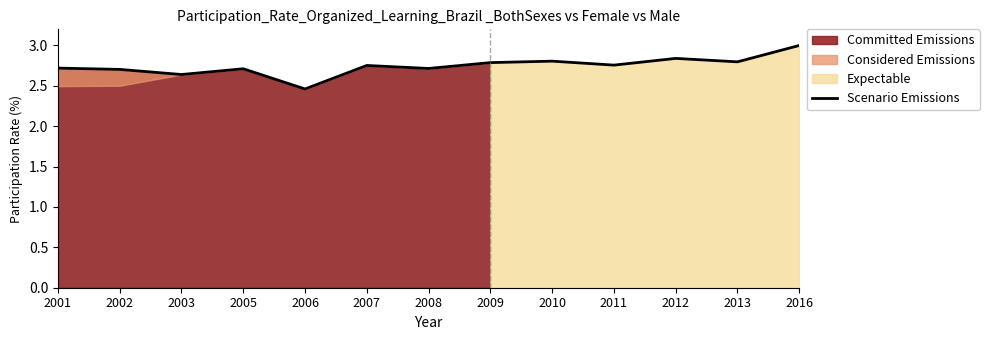

How many values are between 2 and 3?

13